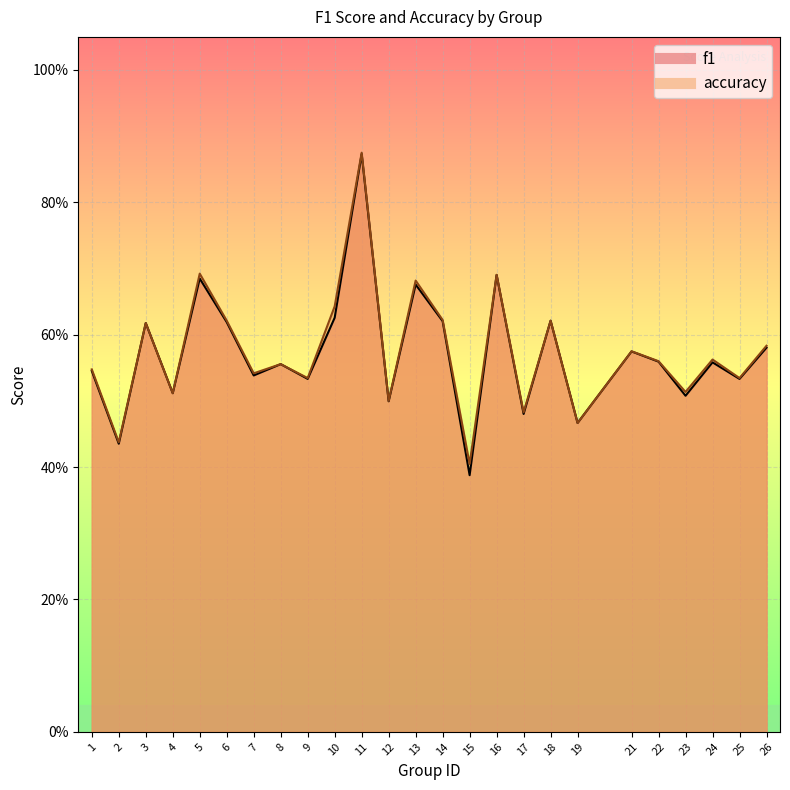

What are all the series names shown in the legend?

f1, accuracy